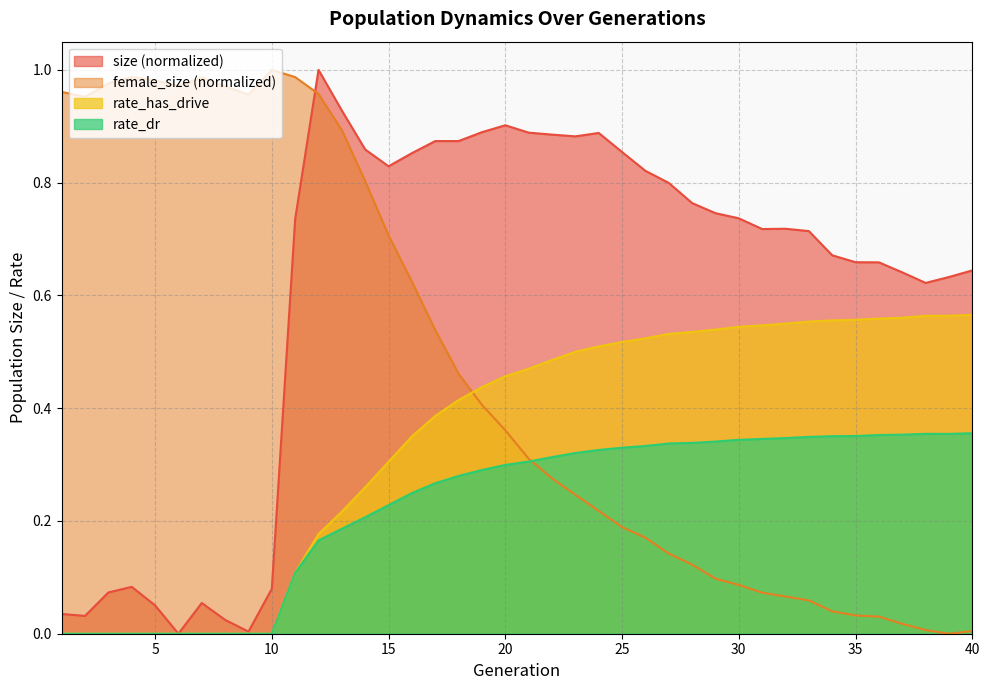

At which category is the sum across all series the highest?

12